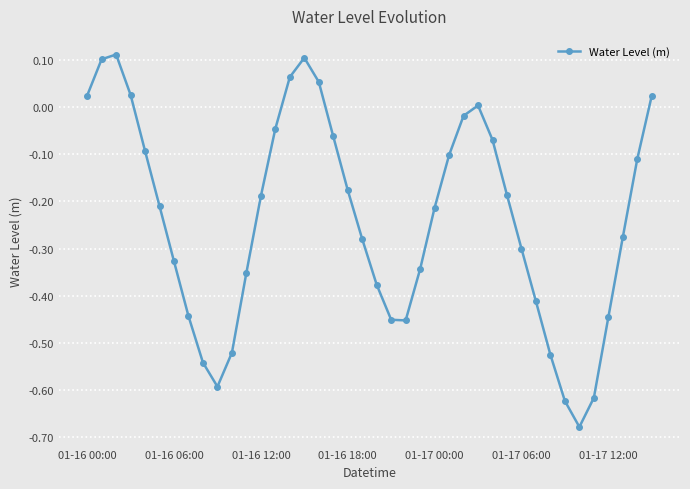

What is the sum of all values?

-9.5